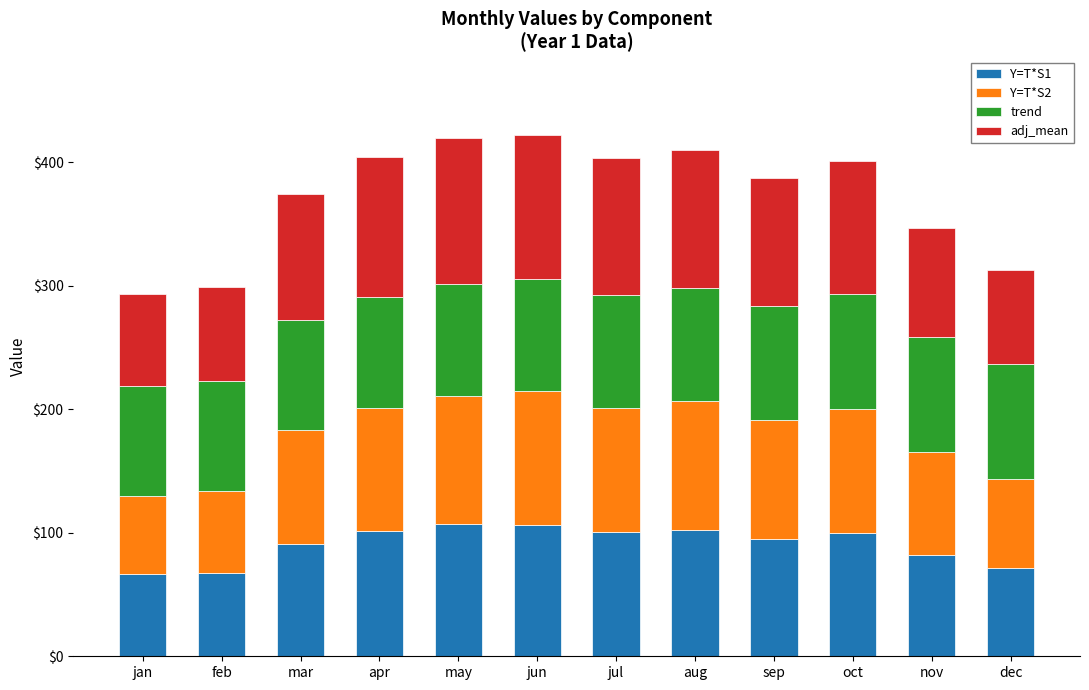

What is the minimum value for Y=T*S1?

66.5